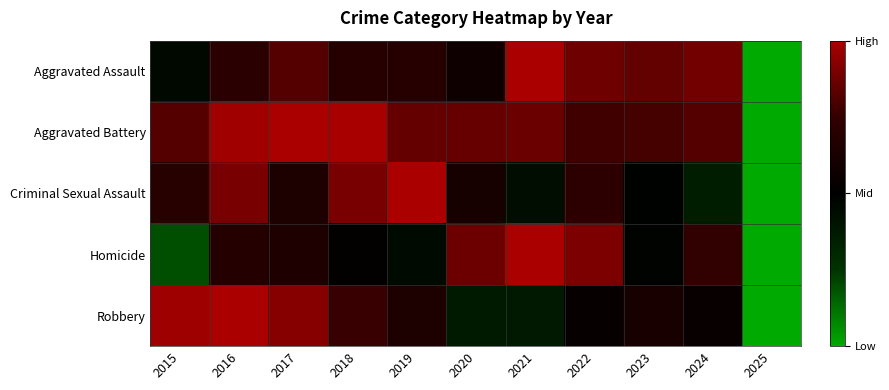

Reading right to left, extract all data points from this chart.

Aggravated Assault: 2025=-1.0	2024=0.8	2023=0.7	2022=0.7	2021=1.0	2020=0.1	2019=0.4	2018=0.4	2017=0.6	2016=0.4	2015=-0.1
Aggravated Battery: 2025=-1.0	2024=0.6	2023=0.6	2022=0.6	2021=0.7	2020=0.7	2019=0.7	2018=1.0	2017=1.0	2016=1.0	2015=0.6
Criminal Sexual Assault: 2025=-1.0	2024=-0.3	2023=-0.0	2022=0.4	2021=-0.1	2020=0.2	2019=1.0	2018=0.8	2017=0.3	2016=0.8	2015=0.4
Homicide: 2025=-1.0	2024=0.5	2023=-0.0	2022=0.8	2021=1.0	2020=0.7	2019=-0.1	2018=0.0	2017=0.3	2016=0.4	2015=-0.6
Robbery: 2025=-1.0	2024=0.1	2023=0.2	2022=0.1	2021=-0.2	2020=-0.3	2019=0.3	2018=0.5	2017=0.8	2016=1.0	2015=0.9